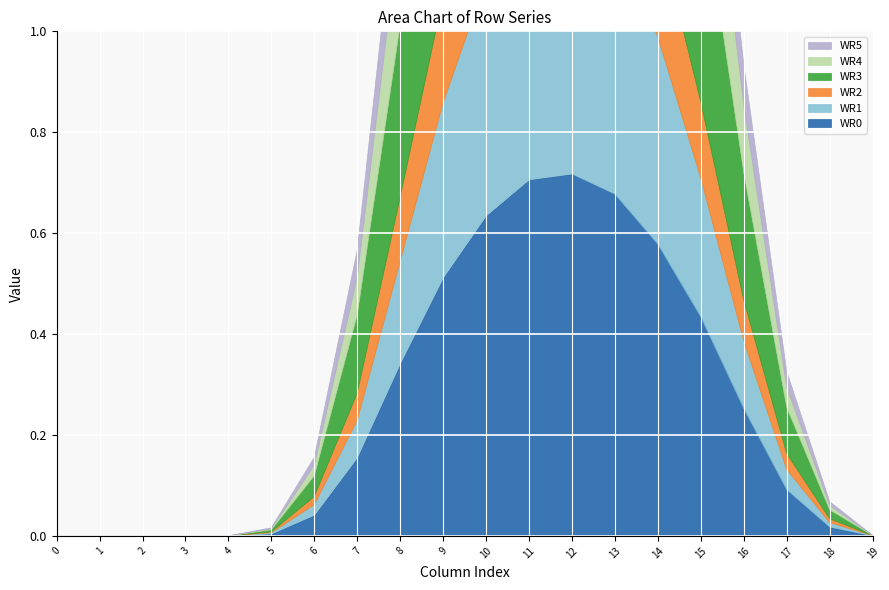

At how many categories does at least one series exceed 0?

15